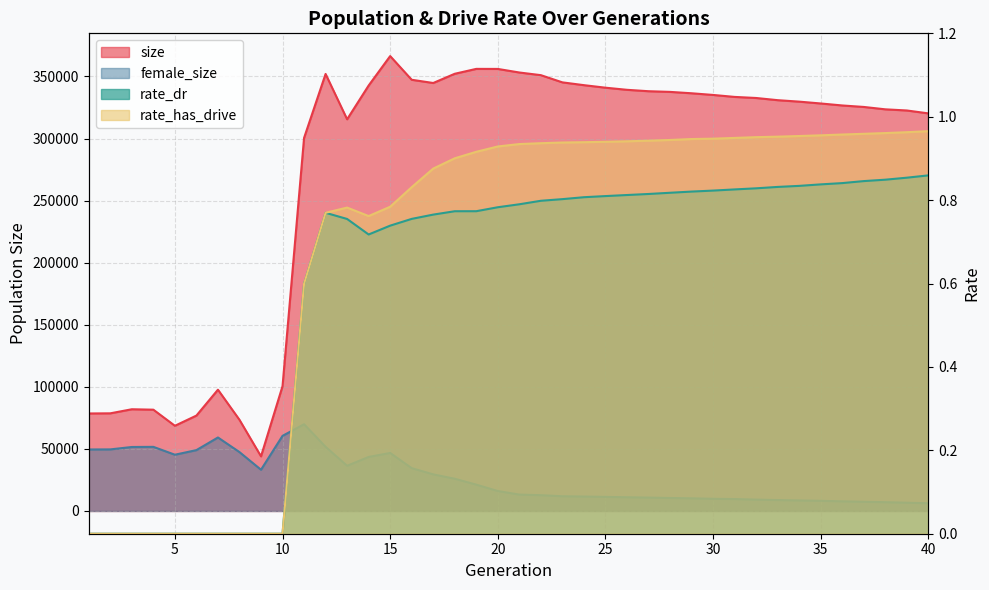

At which category does the chart reach its peak across all series?

15